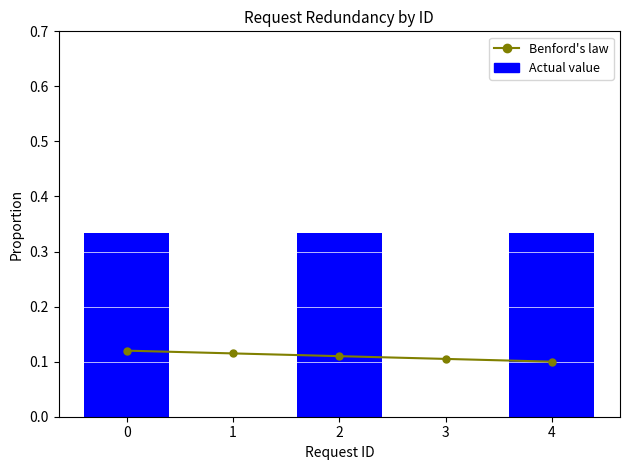

At how many categories does at least one series exceed 0?

5